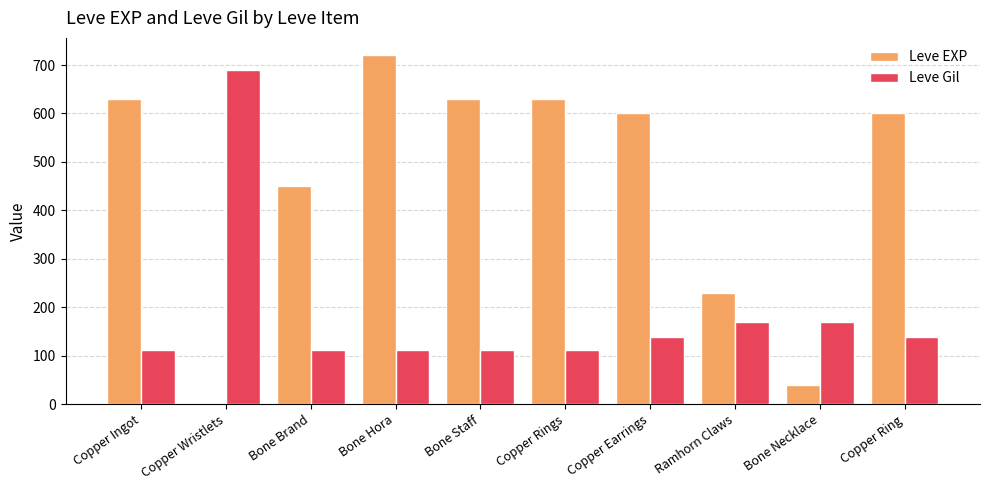

What is the difference between the Leve Gil values at Bone Brand and Bone Necklace?

57